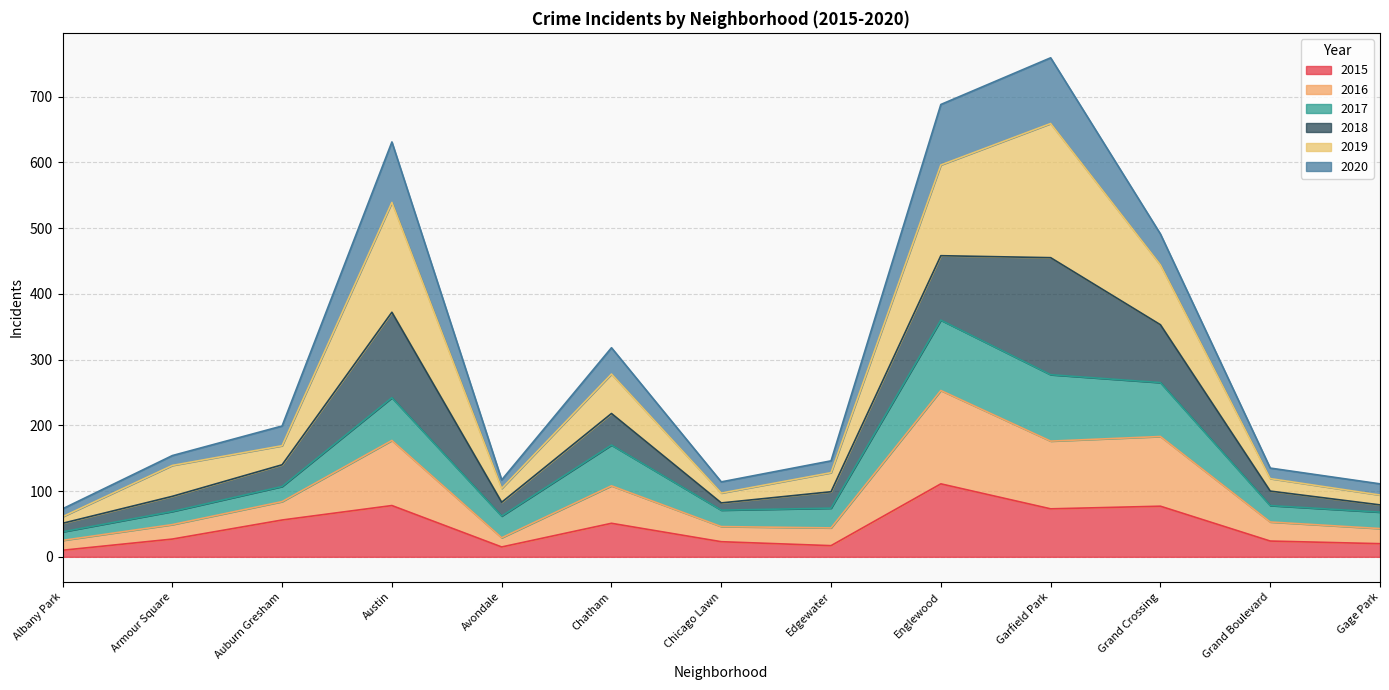

How many interior local peaks does the 2016 series have?

3